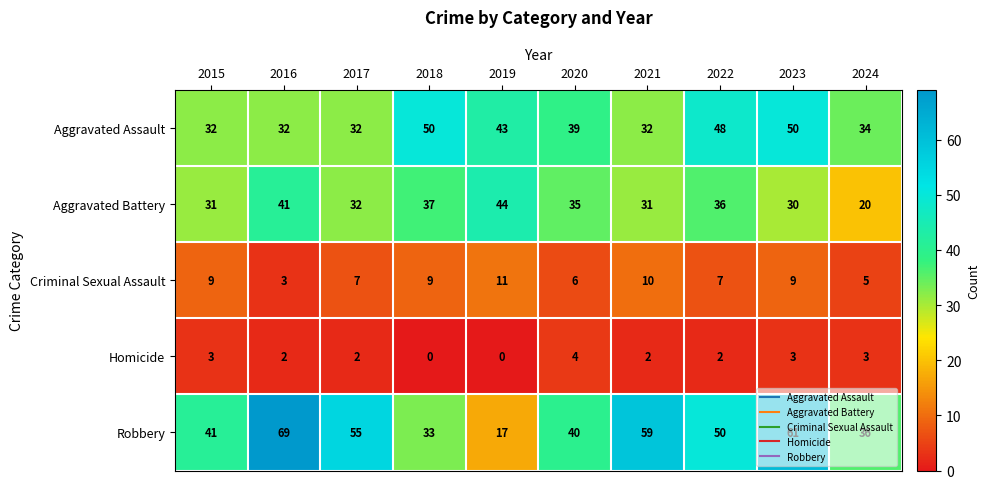

Which series has the largest total across all categories?

Robbery